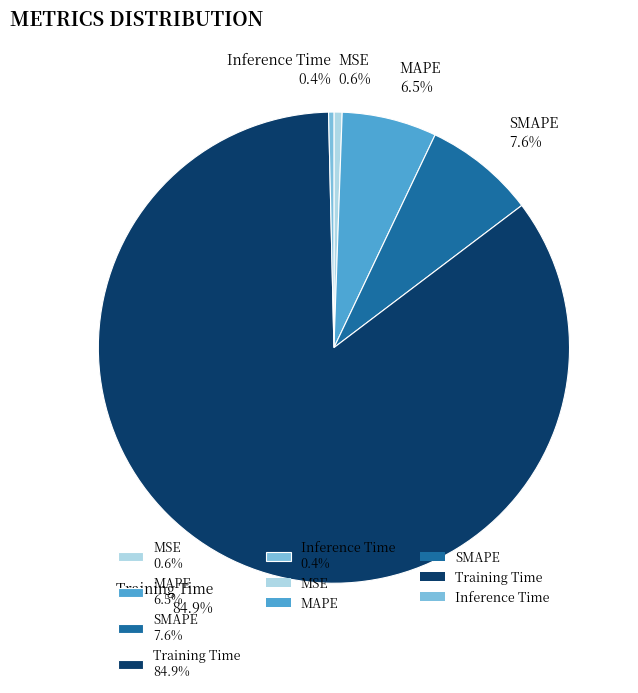

How many slices are in this pie chart?

5